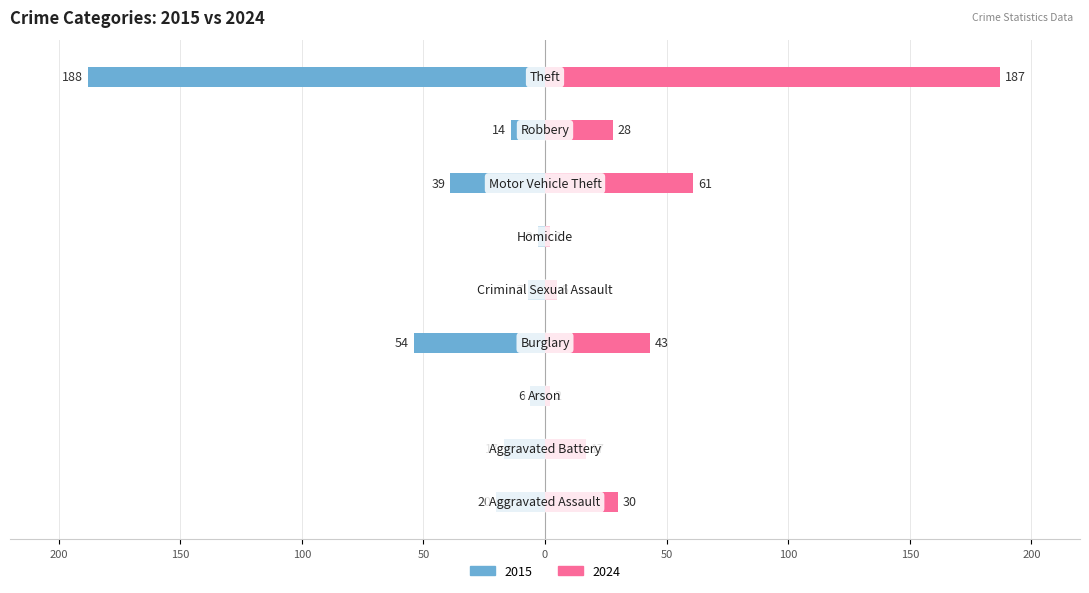

Which category has the highest value across all series?

Theft